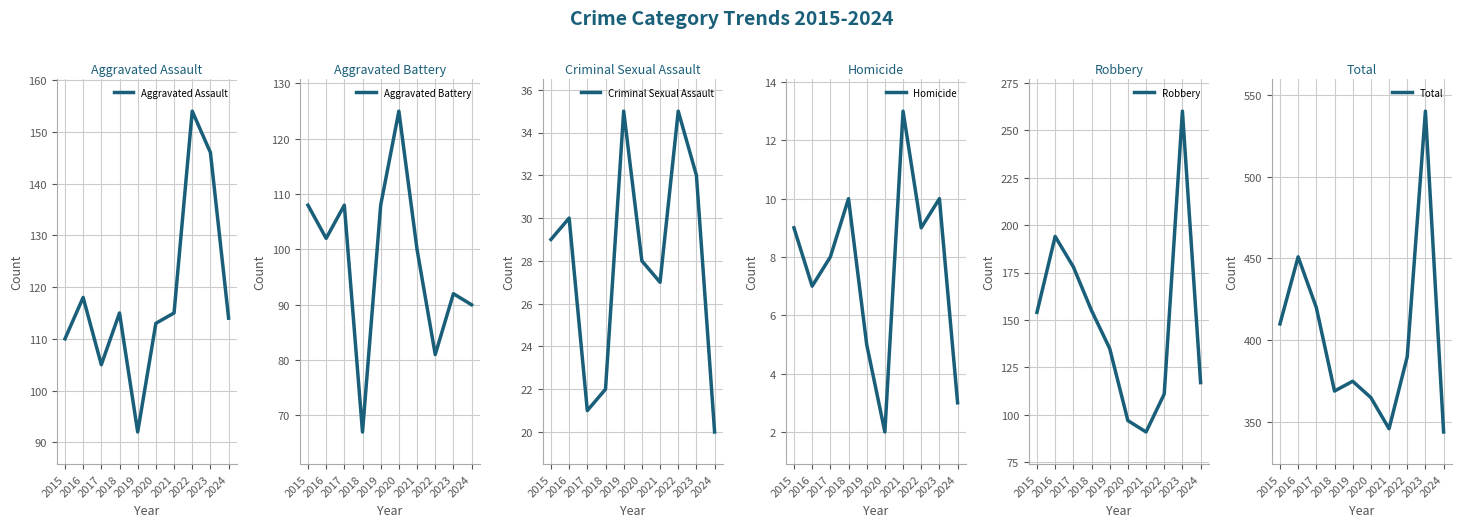

Reading left to right, what are all the values shown in this chart?

Aggravated Assault: 110	118	105	115	92	113	115	154	146	114
Aggravated Battery: 108	102	108	67	108	125	100	81	92	90
Criminal Sexual Assault: 29	30	21	22	35	28	27	35	32	20
Homicide: 9	7	8	10	5	2	13	9	10	3
Robbery: 154	194	178	155	135	97	91	111	260	117
Total: 410	451	420	369	375	365	346	390	540	344